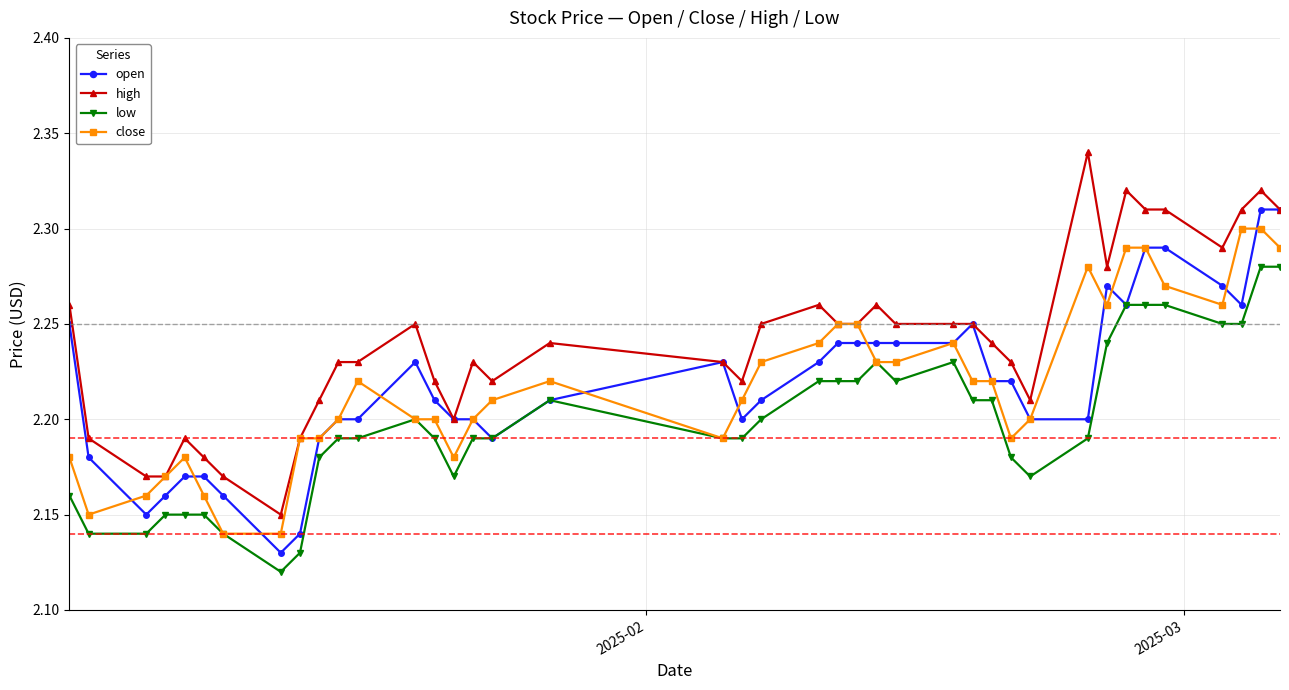

True or false: high has more than 1 interior local peaks.

True